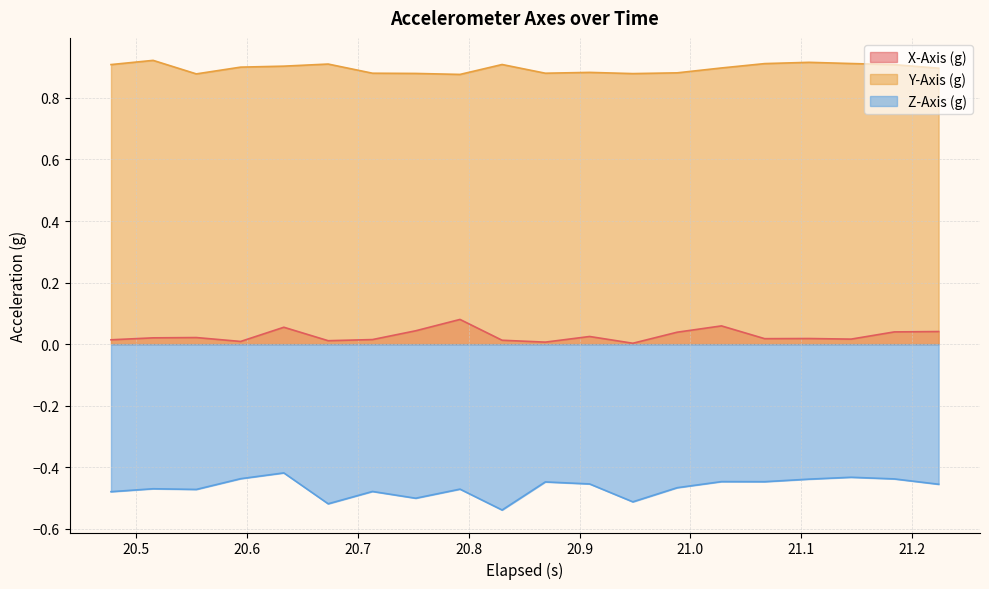

List the series in order of their overall mean, lowest first.

Z-Axis (g), X-Axis (g), Y-Axis (g)